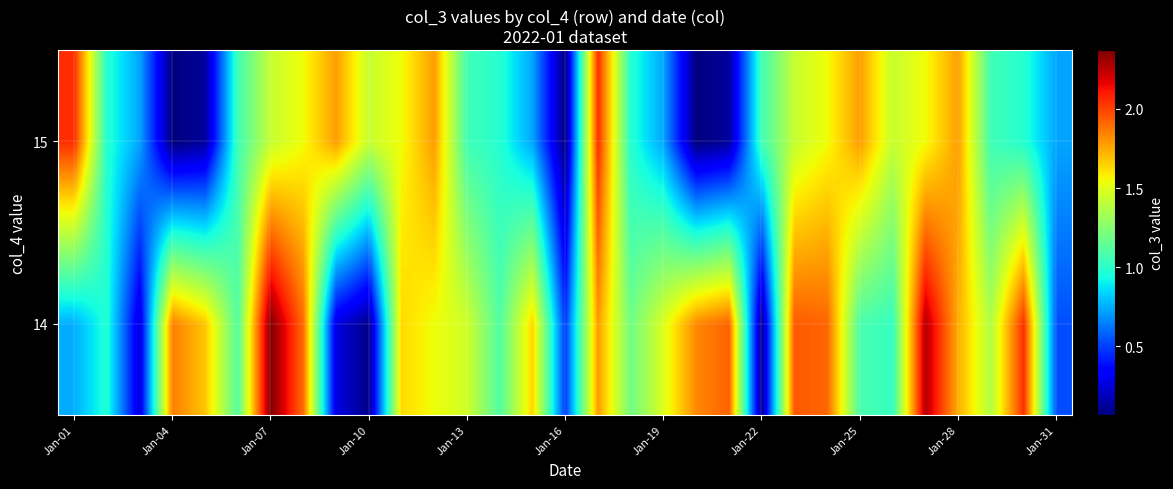

At how many categories does at least one series exceed 45230504?

31